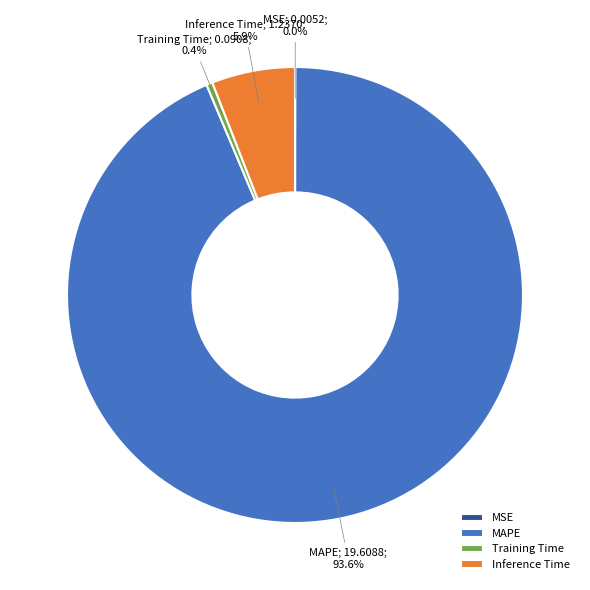

To the nearest percent, what portion does Inference Time represent?

6%